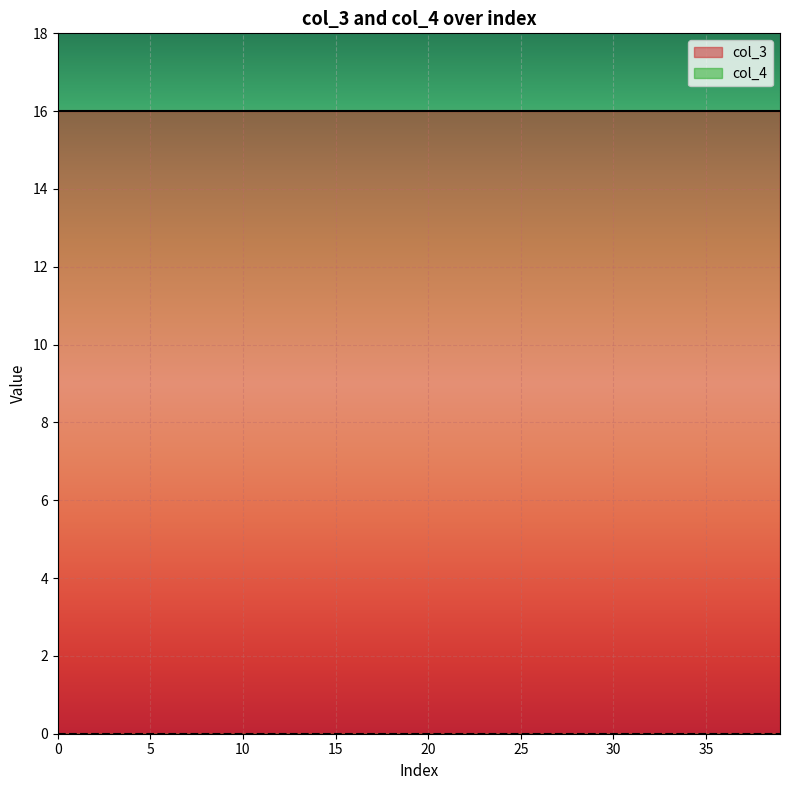

True or false: col_4 and col_3 intersect in this chart.

False